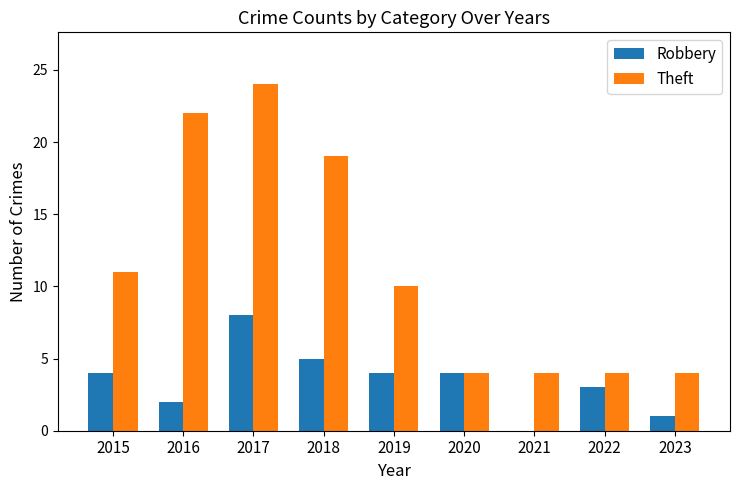

Which series has the largest total across all categories?

Theft